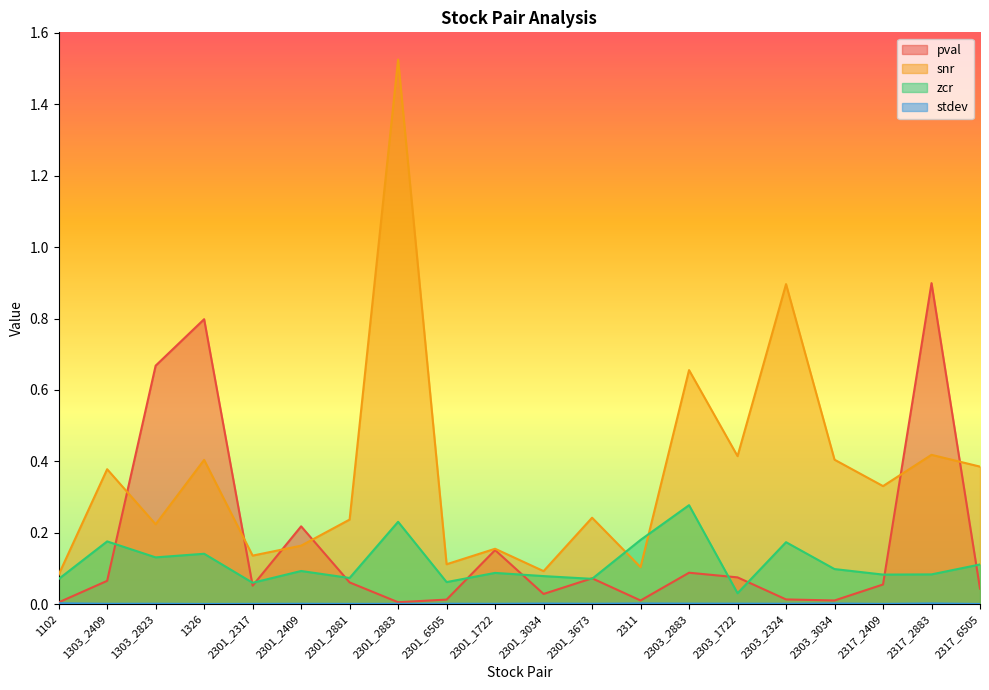

Read the zcr value at 2311.

0.2